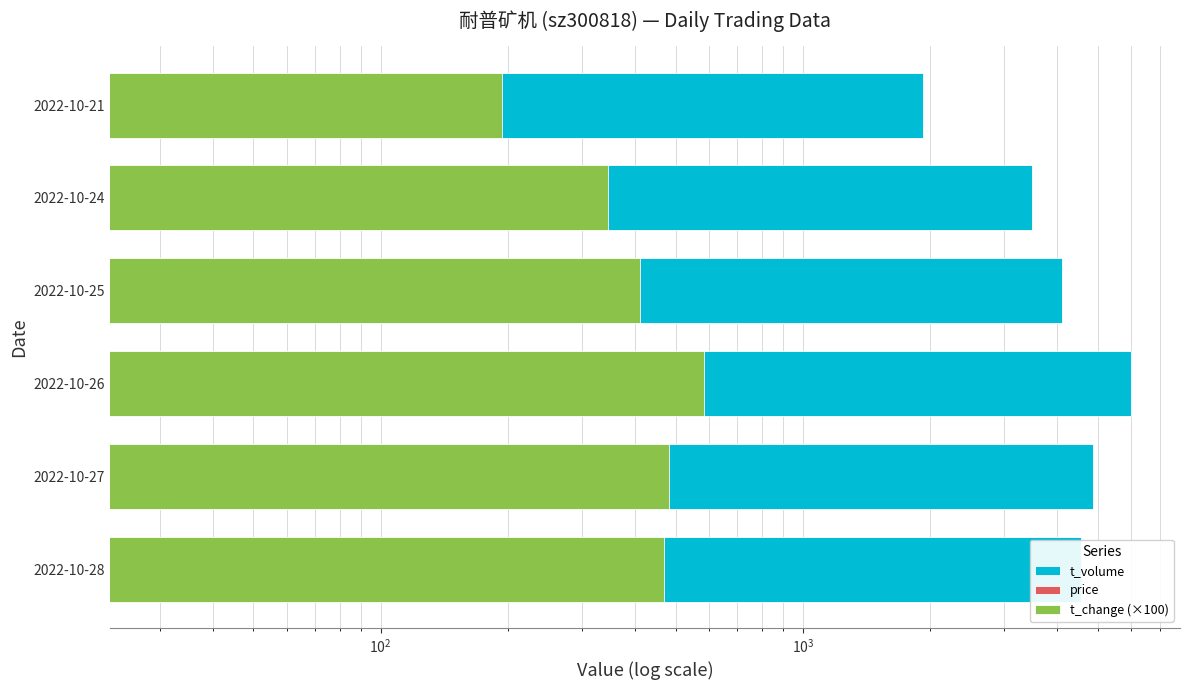

How many series are shown in this chart?

3